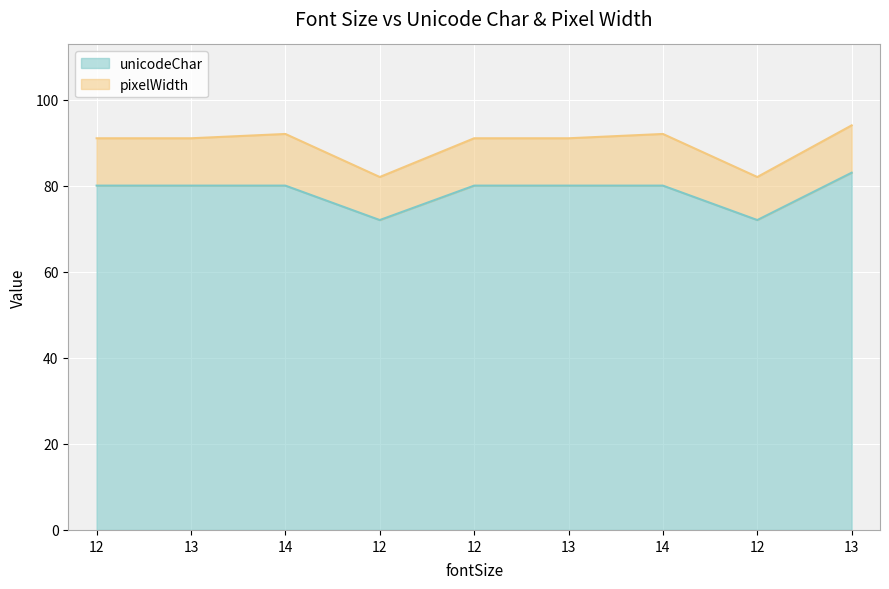

What is the difference between the second highest and second lowest values?

8